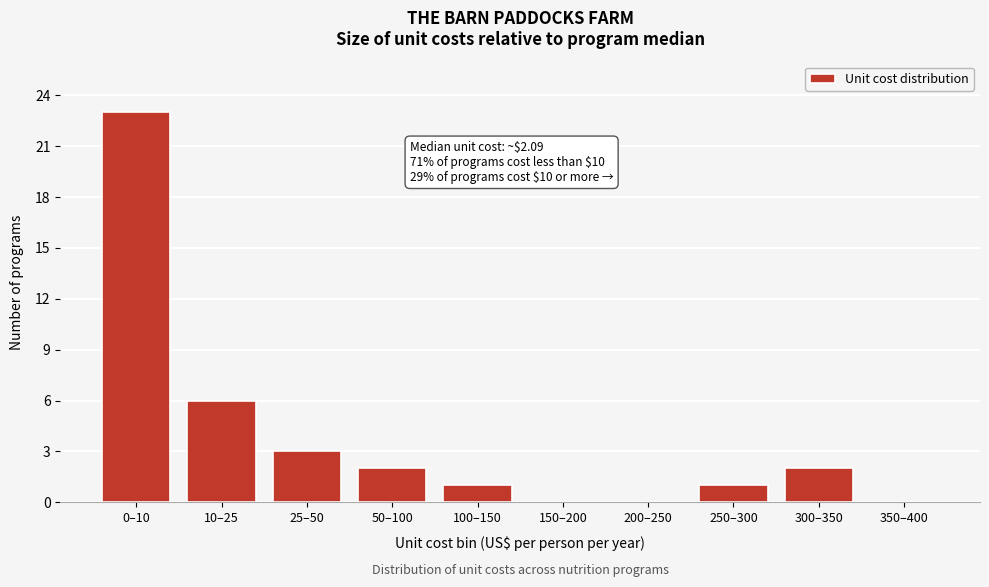

Reading left to right, what are all the values shown in this chart?

0–10=23	10–25=6	25–50=3	50–100=2	100–150=1	150–200=0	200–250=0	250–300=1	300–350=2	350–400=0